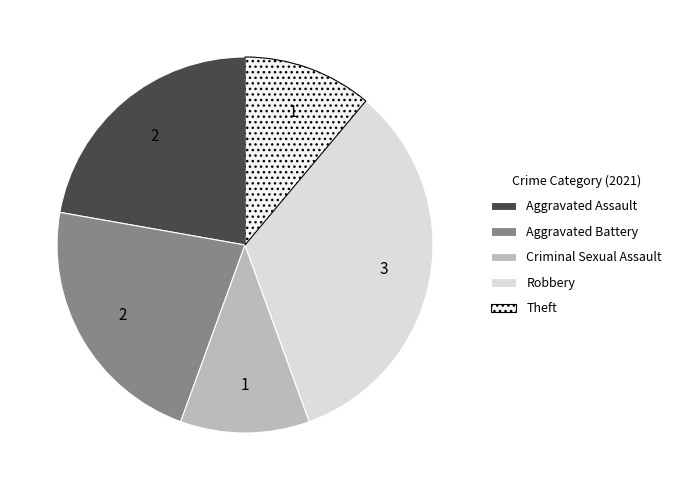

Combined, do Aggravated Assault and Robbery account for over 50%?

Yes